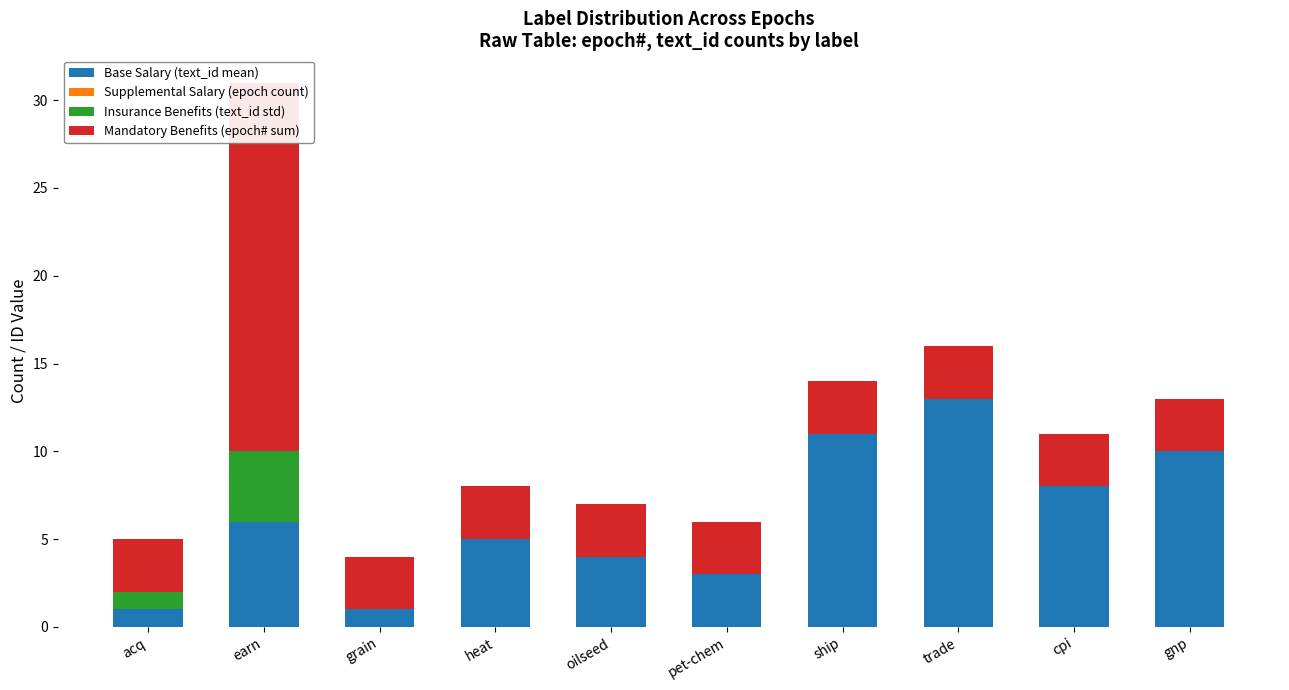

At which label does Mandatory Benefits (epoch# sum) reach its minimum?

acq